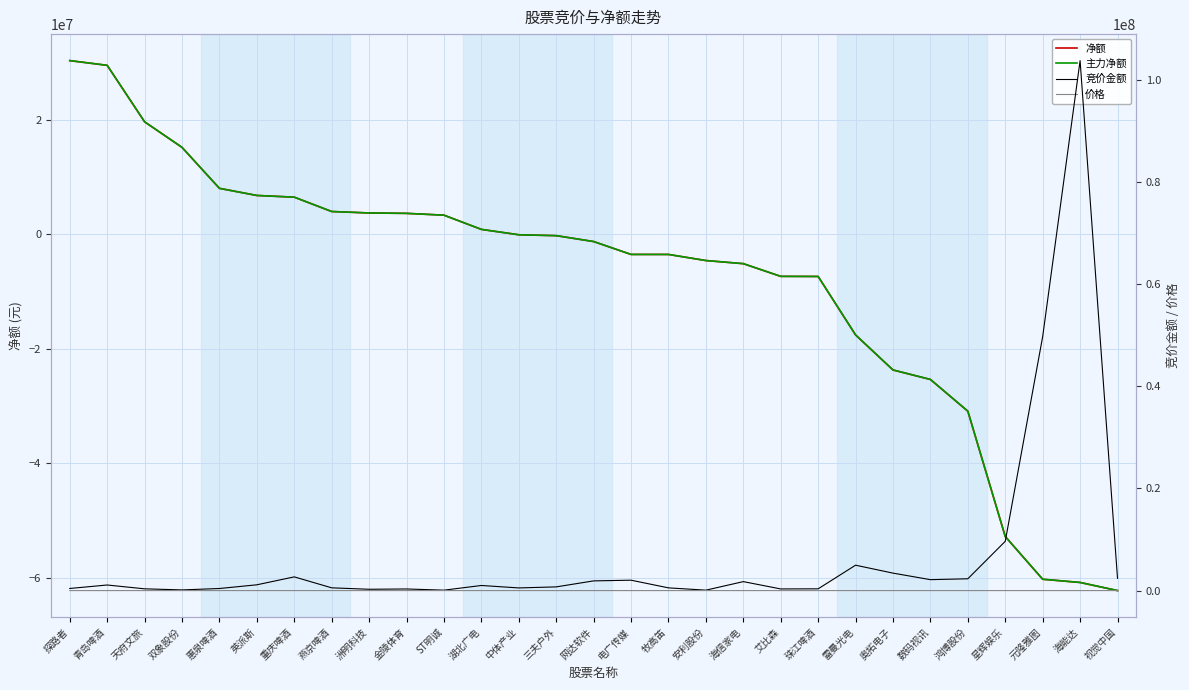

What is the sum of the 净额 values at 三夫户外 and 双象股份?

15000011.0